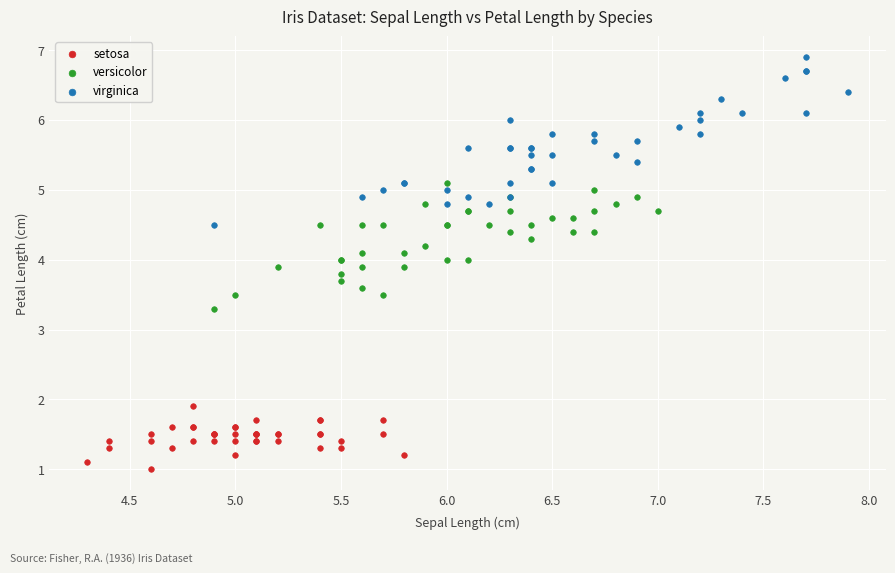

Which series reaches the maximum Y coordinate?

virginica